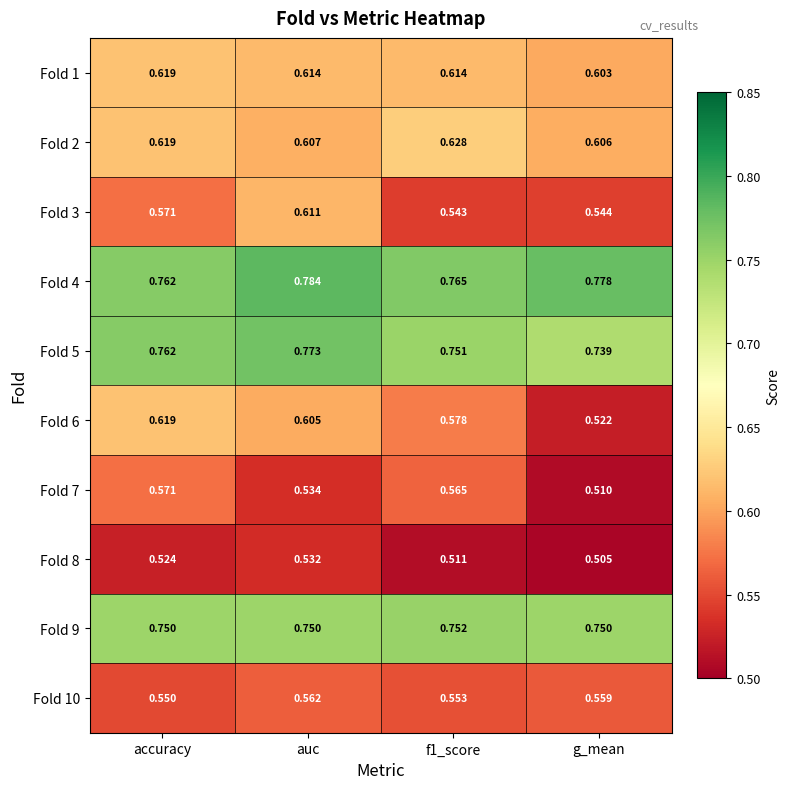

Which category has the highest value across all series?

auc